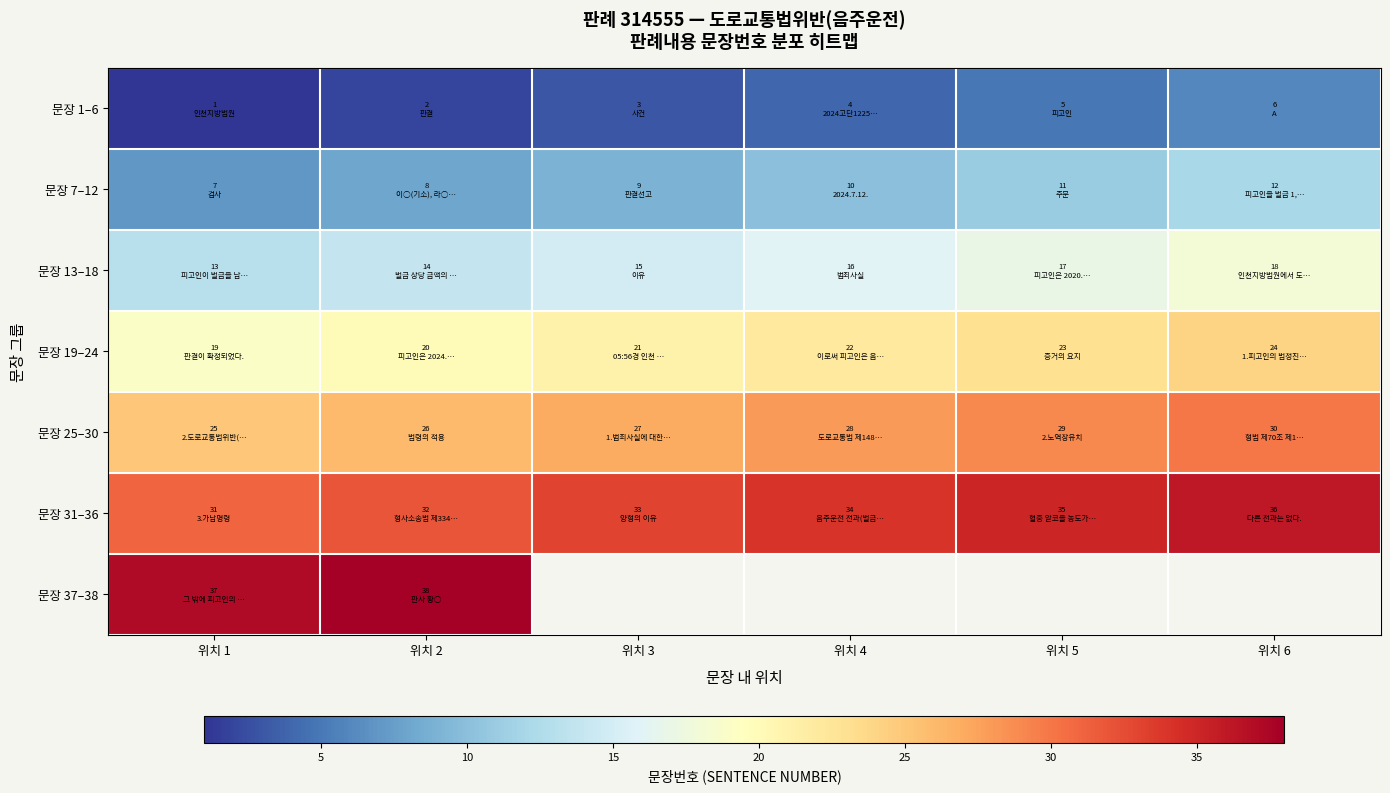

Where is 문장 7–12 nearest to the value 9?

위치 3